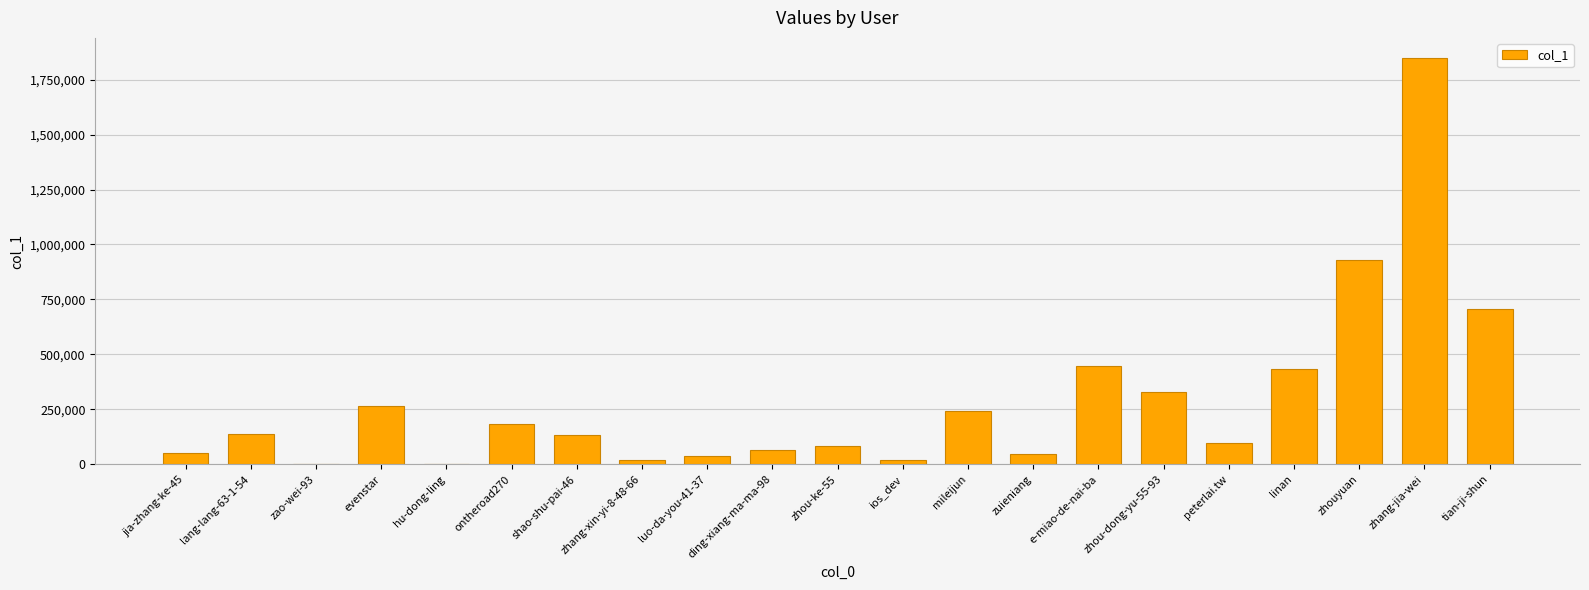

Are the bars horizontal?

No